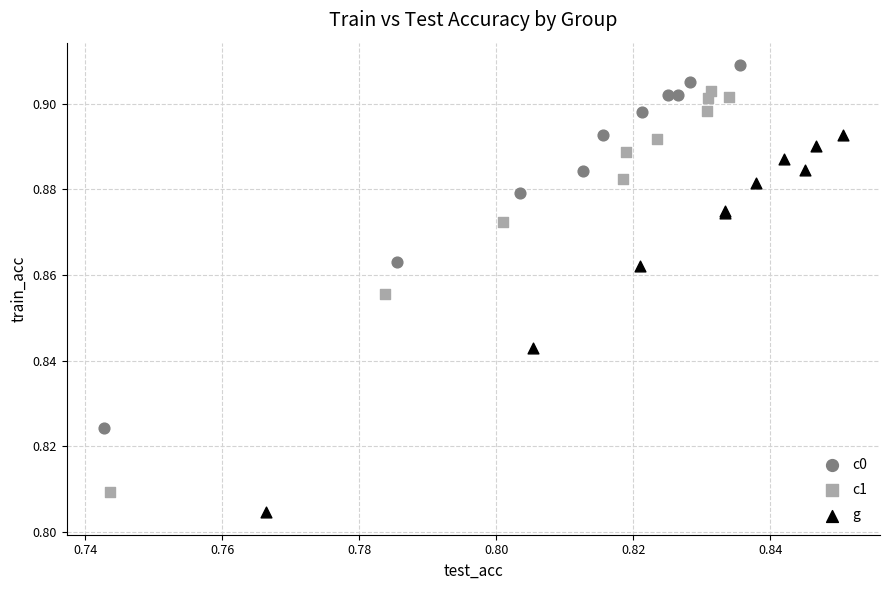

Which series contains the highest Y value?

c0